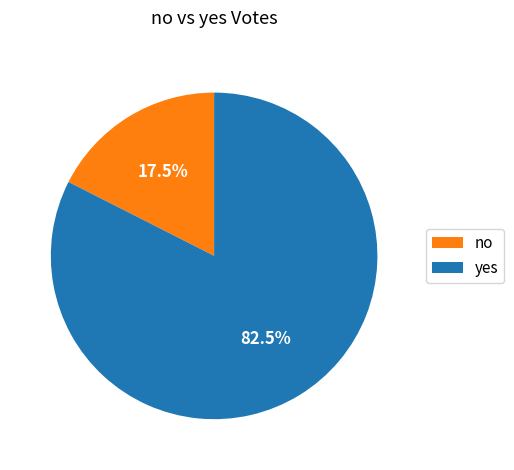

True or false: no accounts for 32% of the total.

False